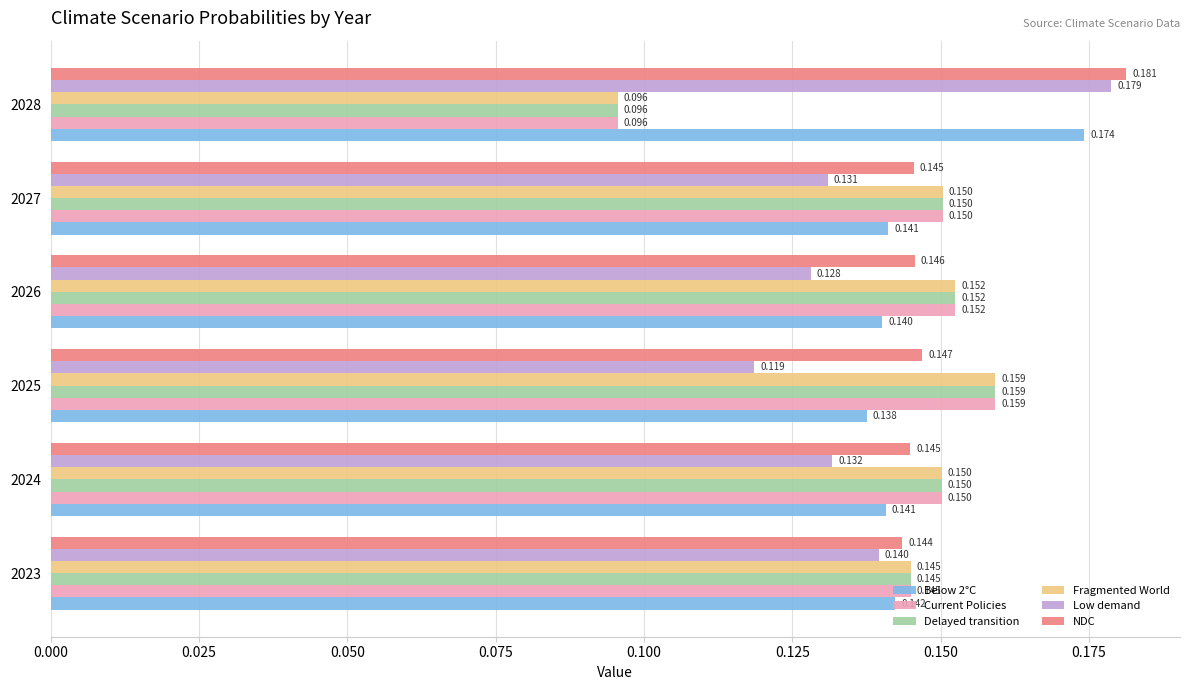

Is the value of Delayed transition at 2028 greater than the value of Current Policies at 2023?

No